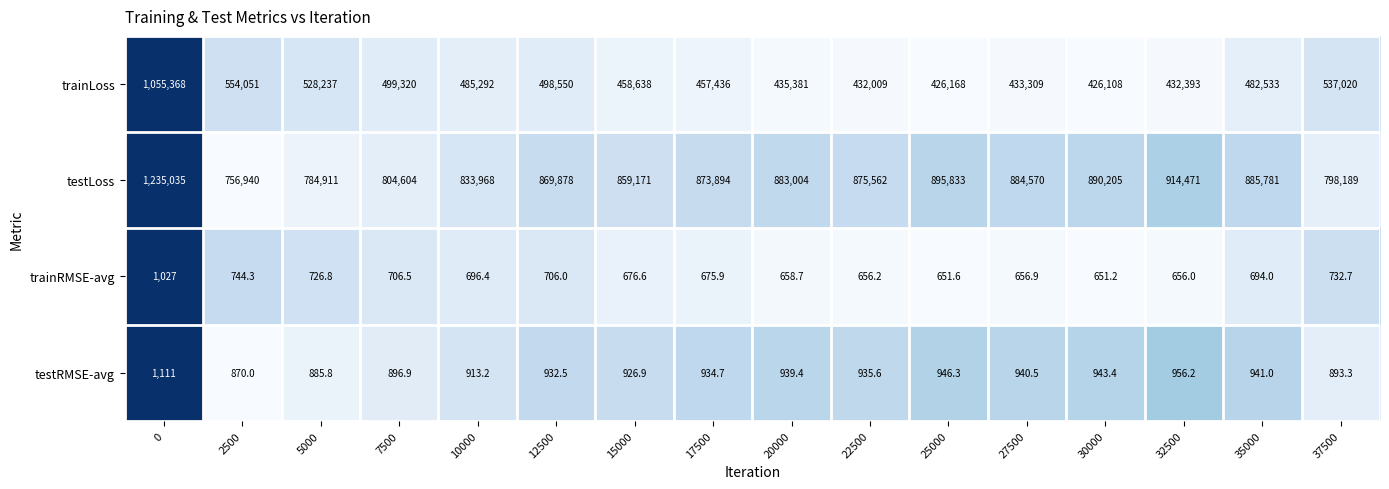

What is the difference between the highest and lowest values at 22500?

874905.8